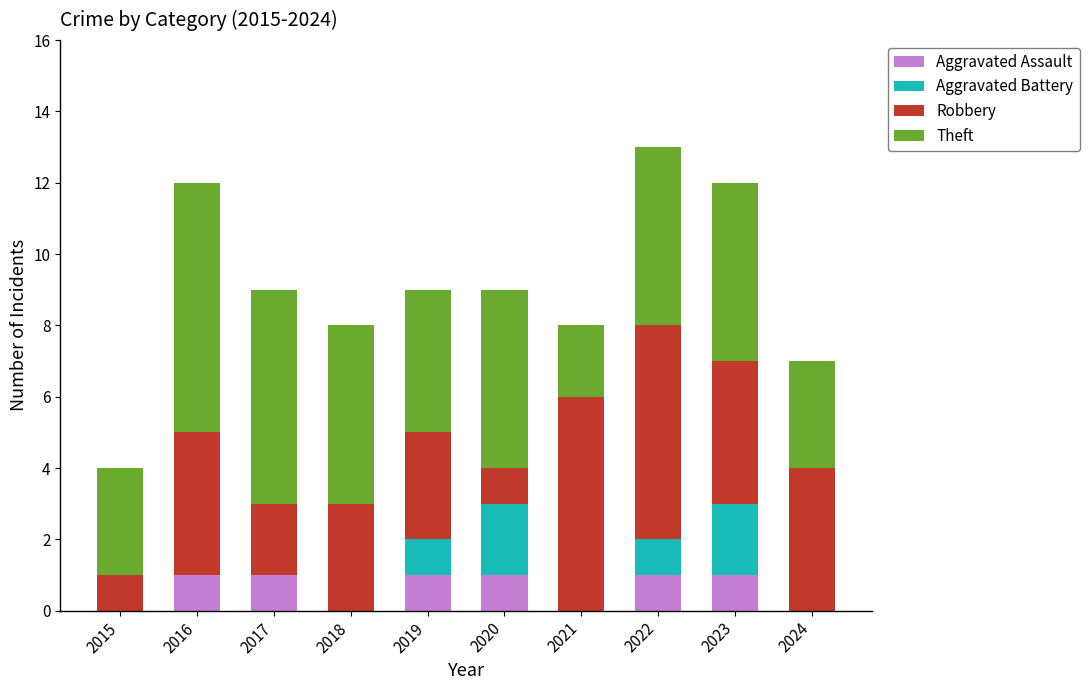

What is the sum of the Aggravated Assault values at 2020 and 2024?

1